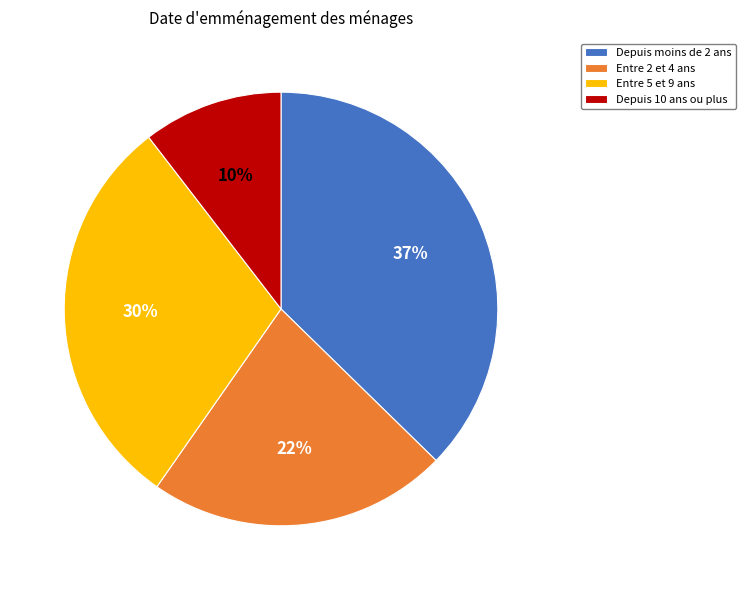

To the nearest percent, what is the average slice percentage?

25%